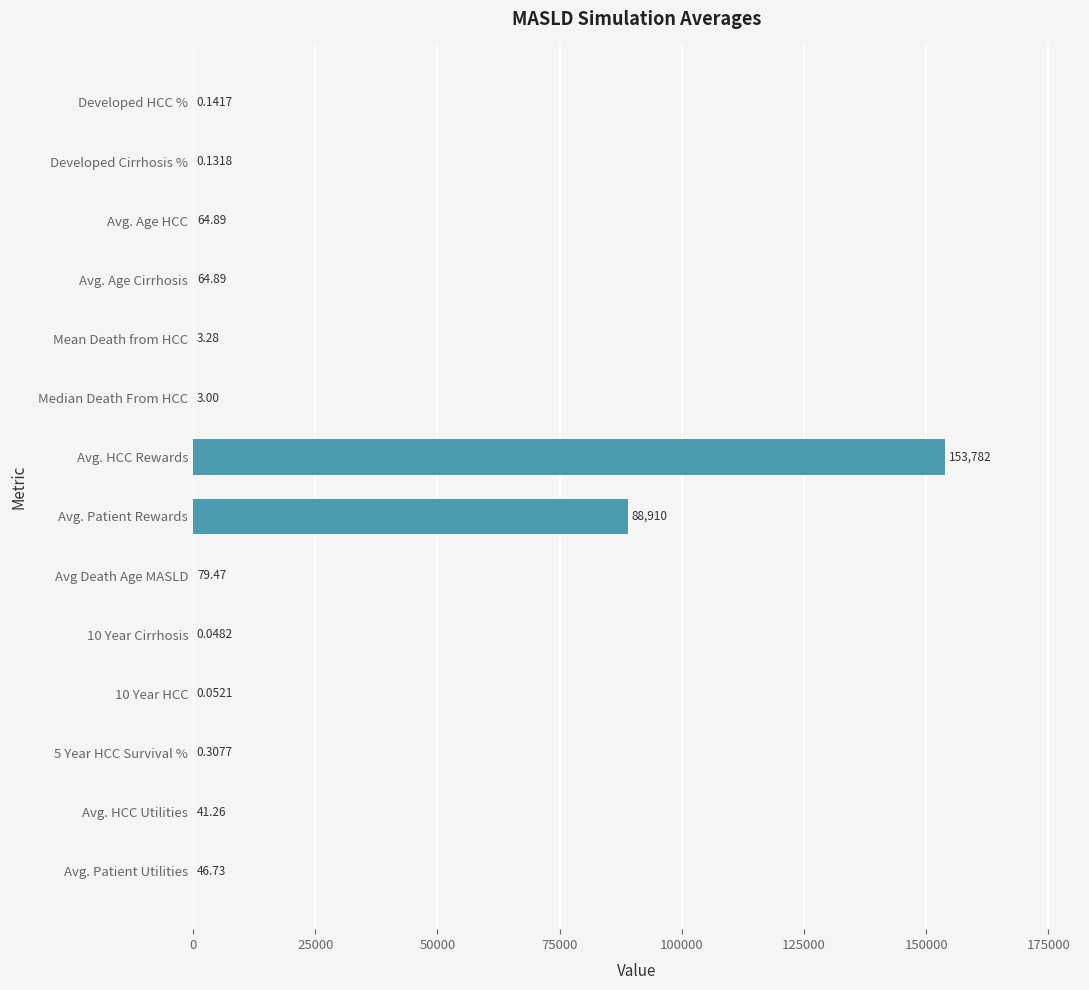

Between Avg. HCC Utilities and 5 Year HCC Survival %, which is larger?

Avg. HCC Utilities